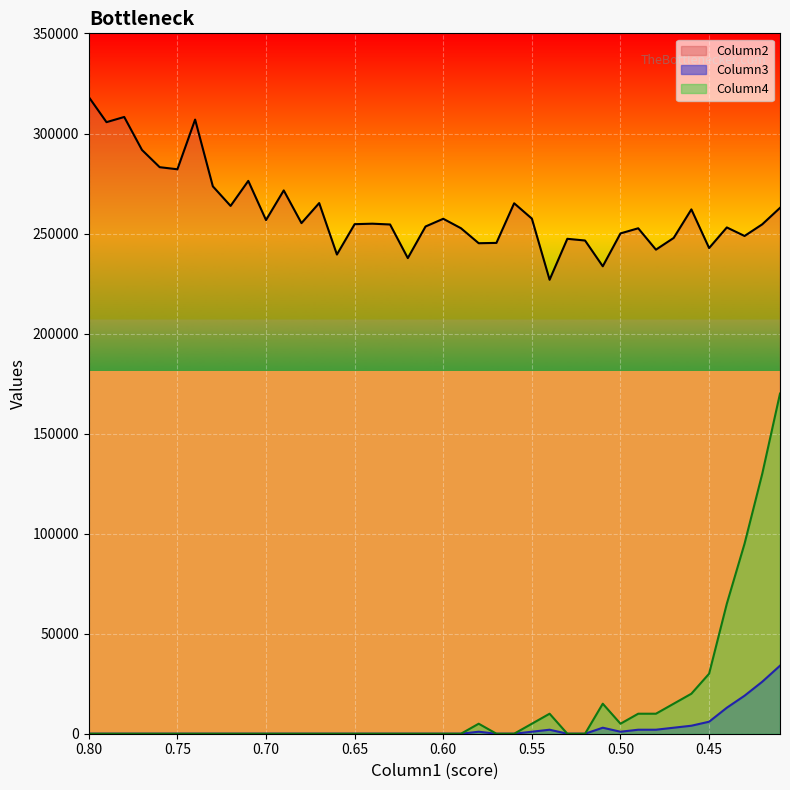

Between 0.71 and 0.68, which is larger?

0.71